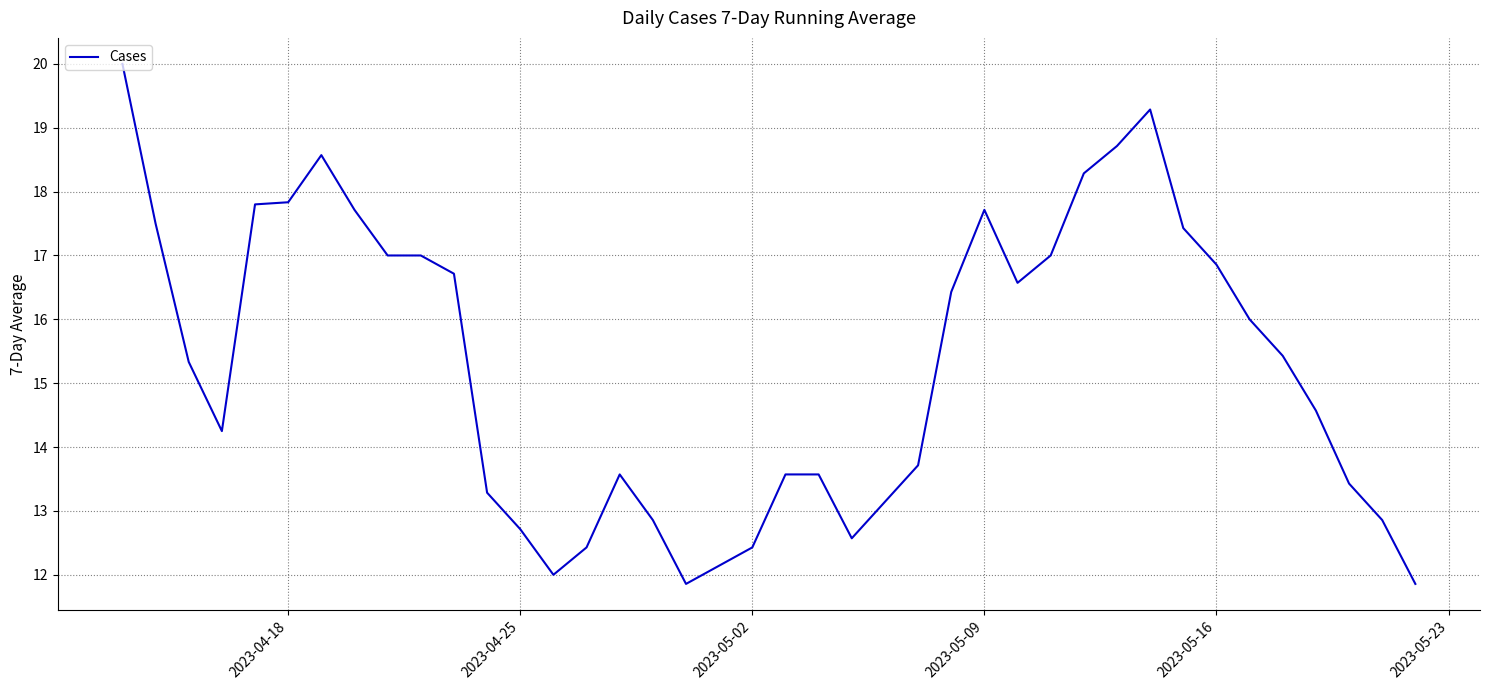

What is the greatest value displayed?

20.0